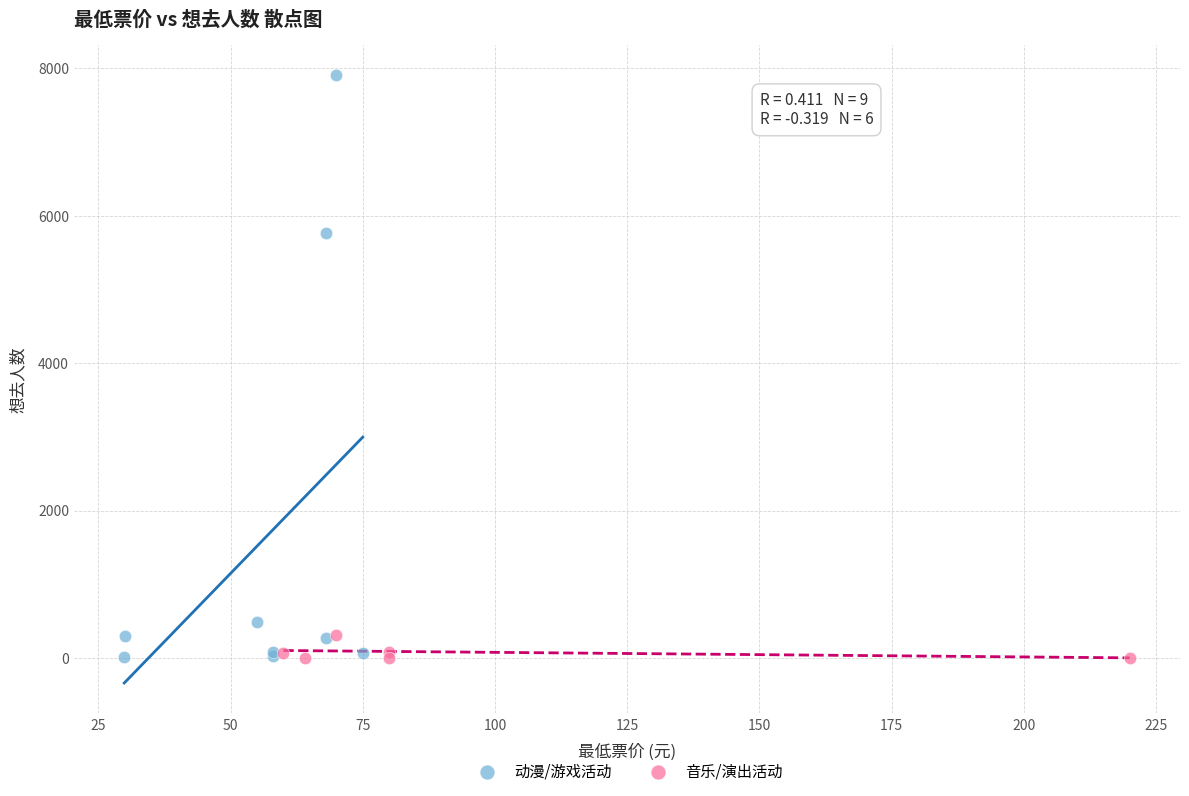

Which series has the largest Y range (max minus min)?

动漫/游戏活动